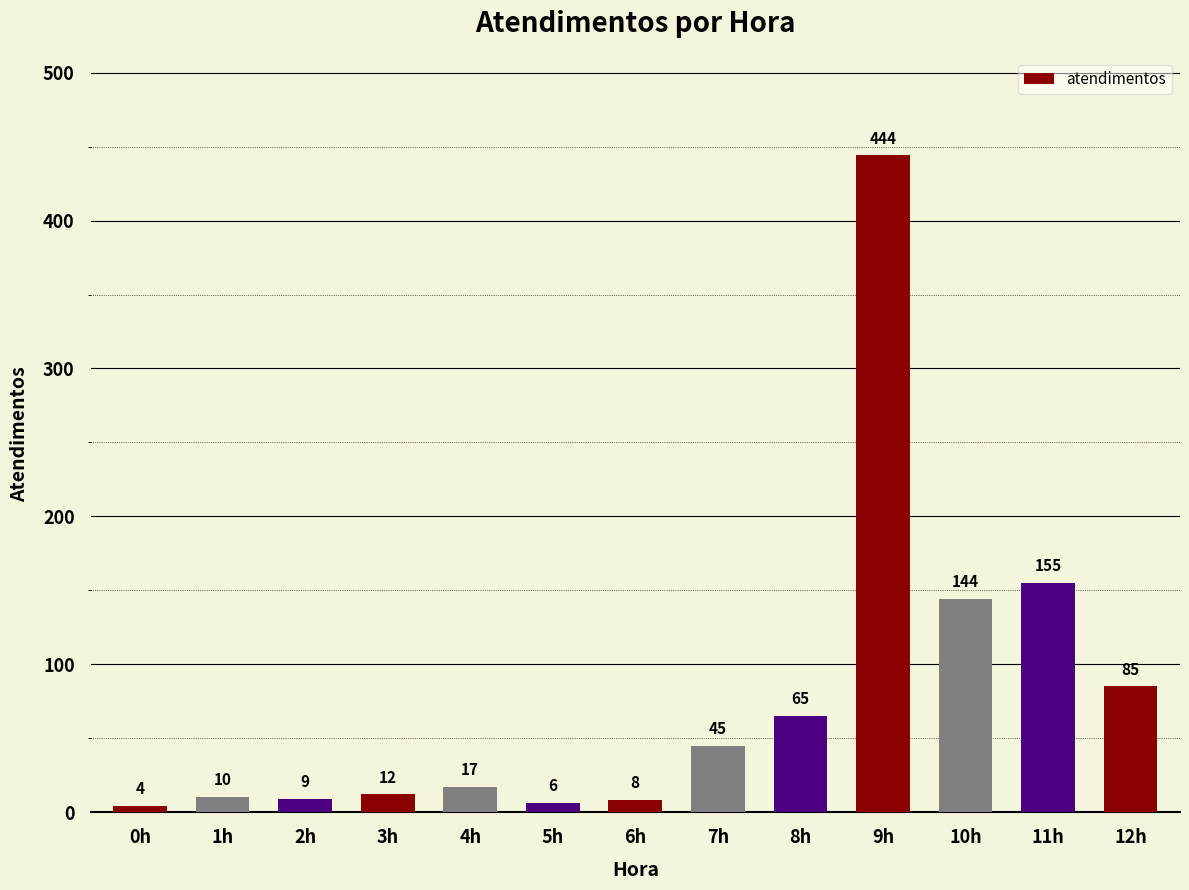

What is the difference between the values at 11h and 10h?

11